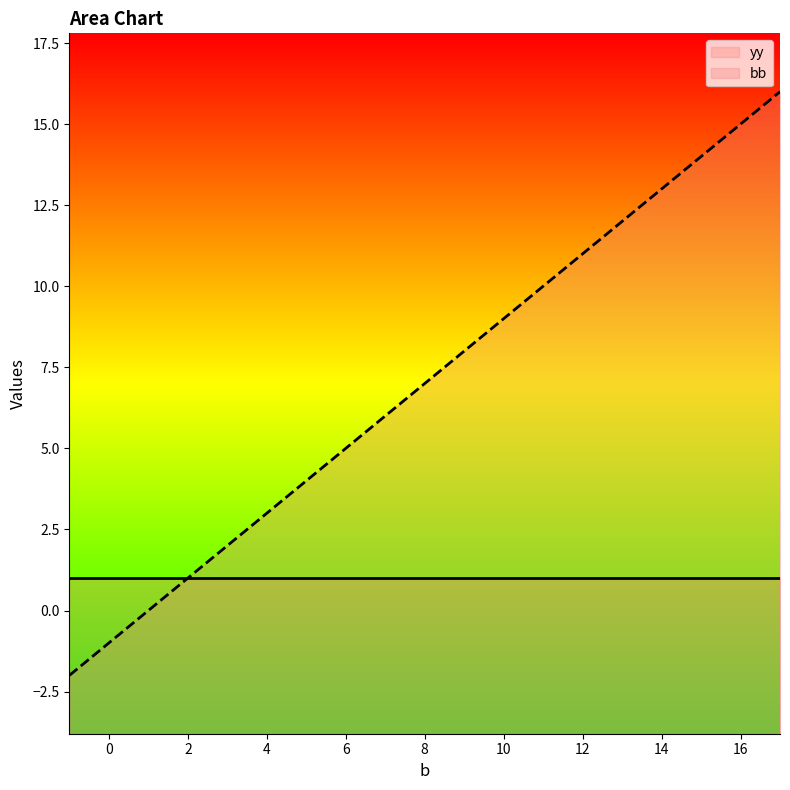

Rank the categories by value from lowest to highest.

-1, 0, 1, 2, 3, 4, 5, 6, 7, 8, 9, 10, 11, 12, 13, 14, 15, 16, 17